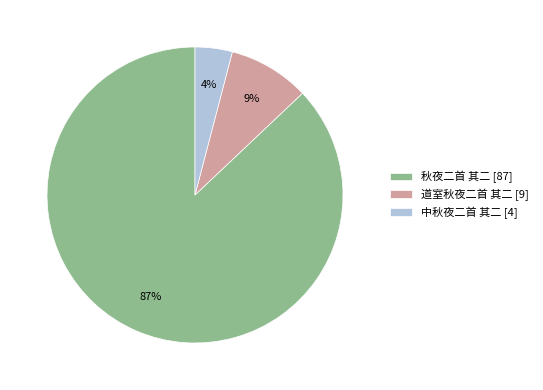

How many slices are in this pie chart?

3